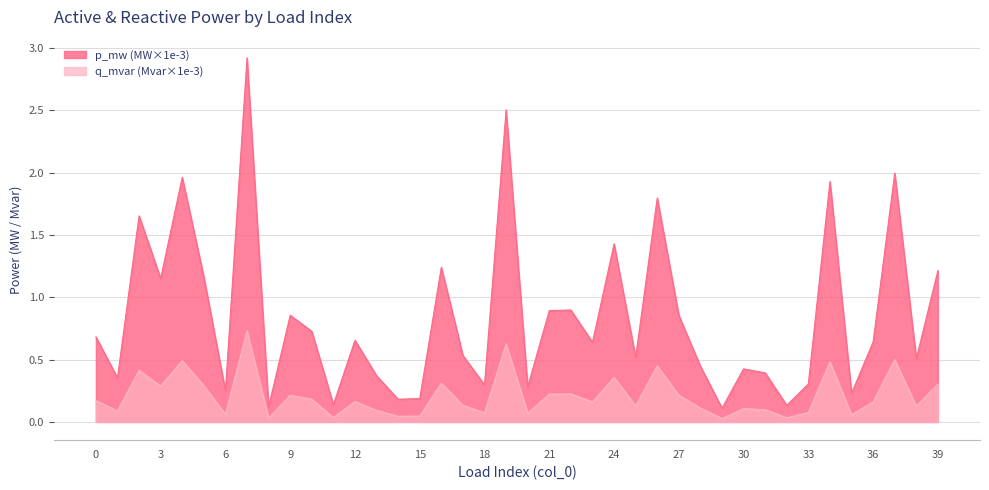

How many interior local valleys (lower than both neighbors) does the data have?

14